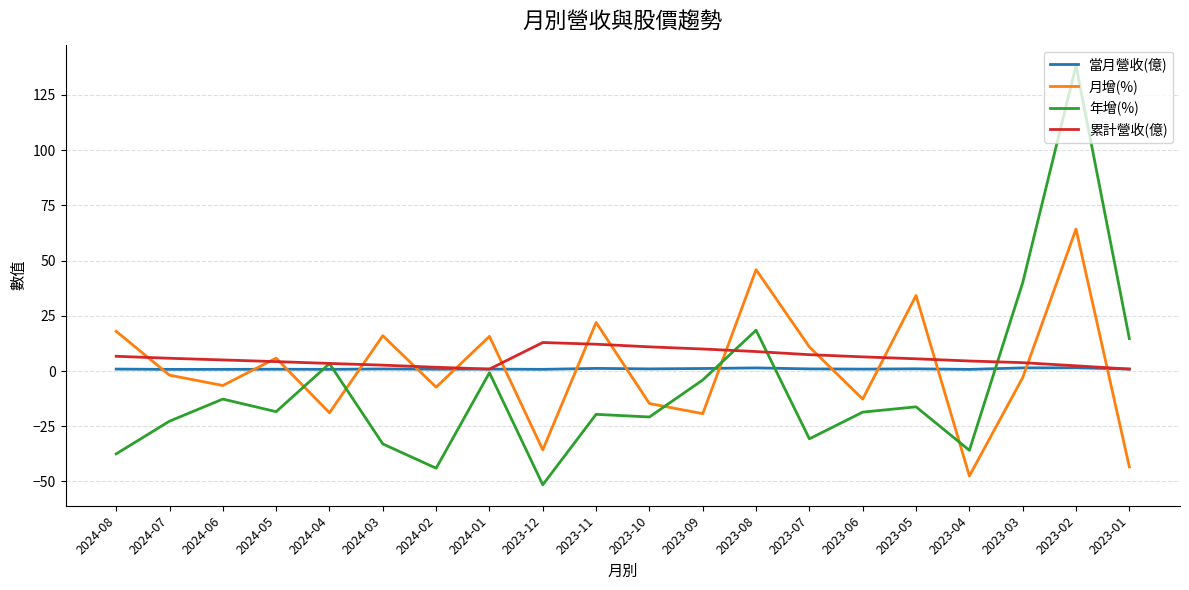

Which series has the largest range (max minus min)?

年增(%)